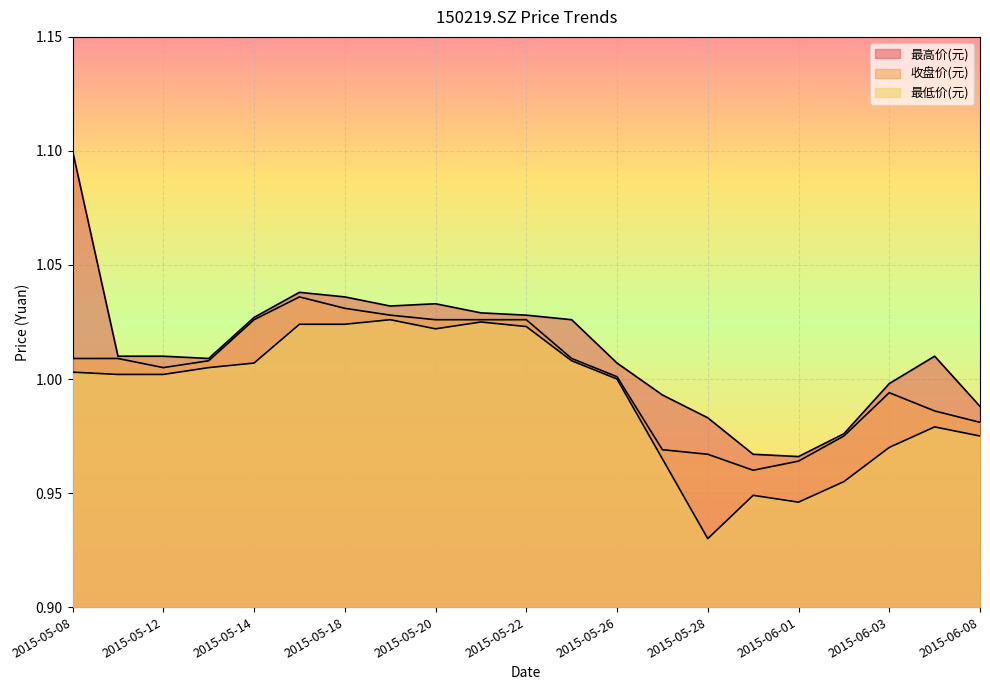

Is it true that 最高价(元) equals 1.0 at 2015-05-12?

True